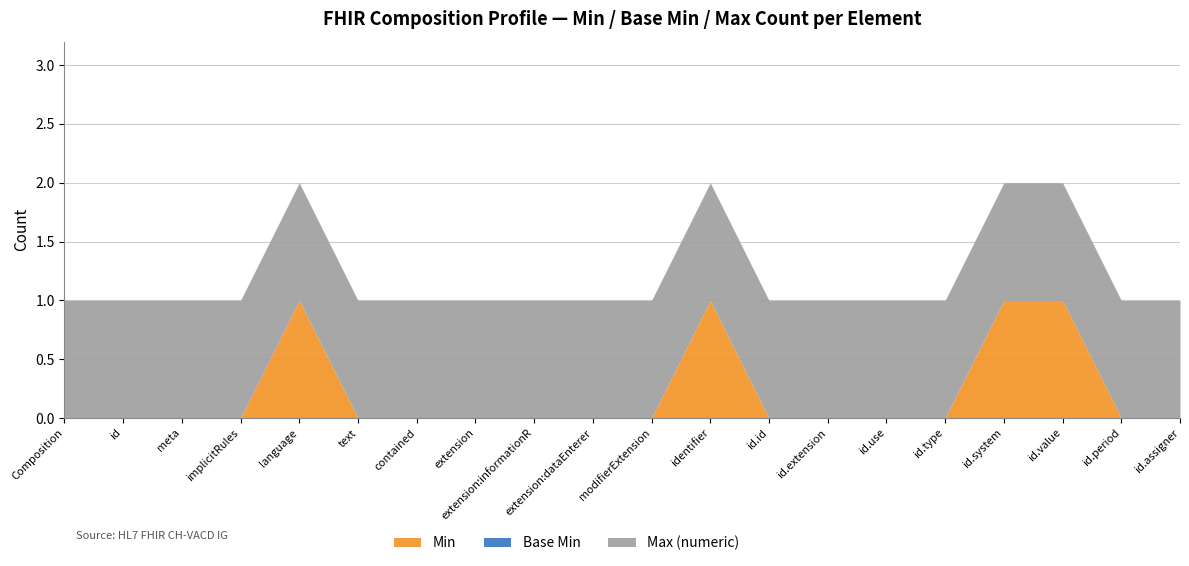

The value of Min at contained is 0. True or false?

True